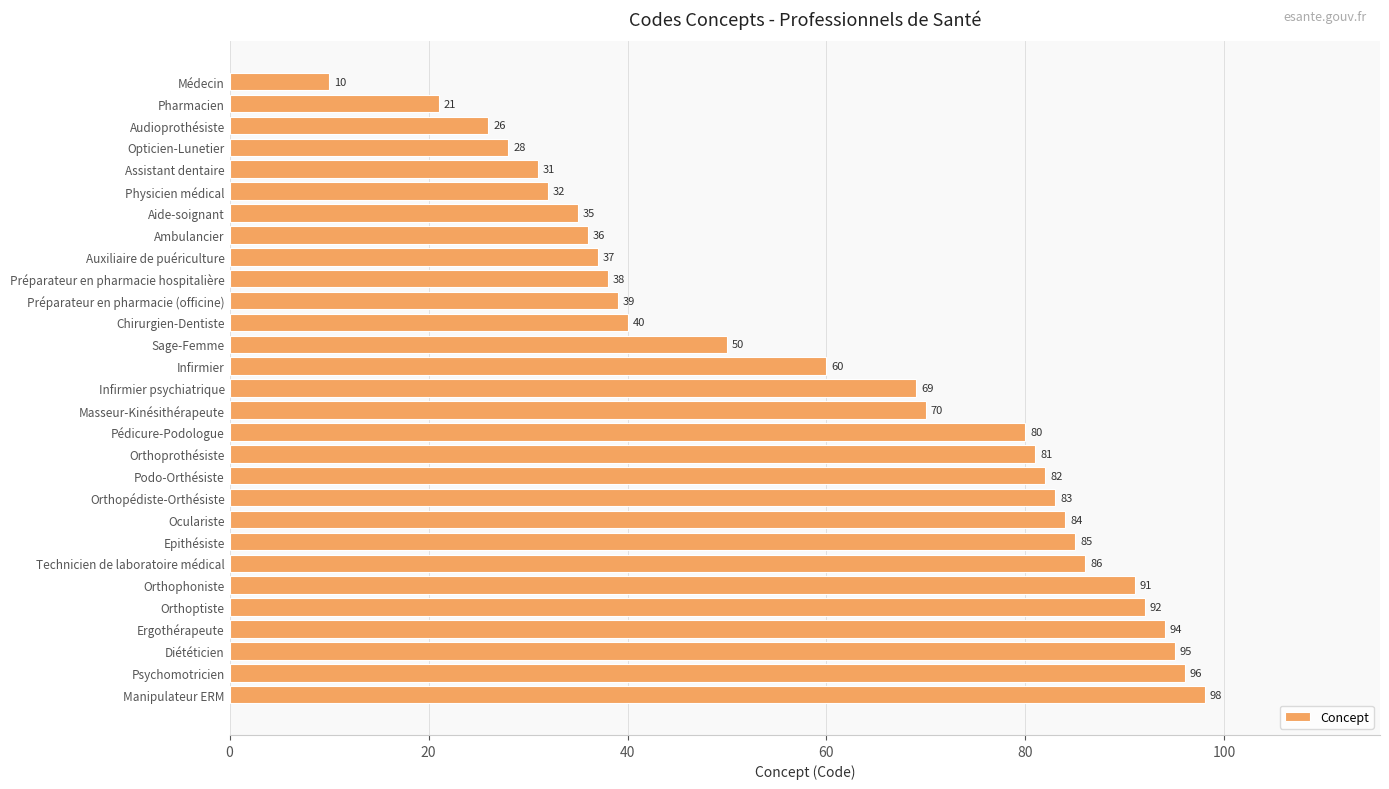

What is the label of the 28th bar from the bottom?

Pharmacien